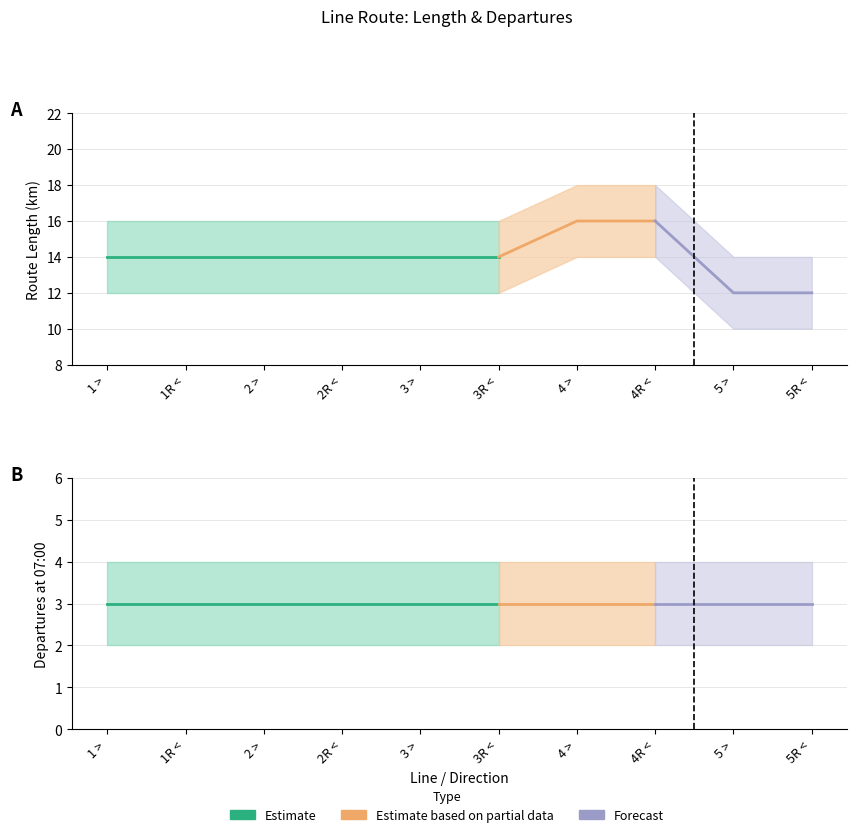

What is the average value of the NUMDEP_lower series?

2